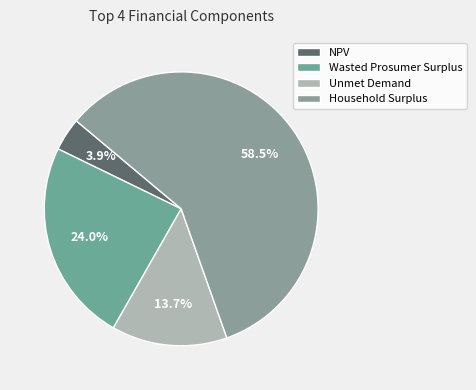

What is the total percentage of Wasted Prosumer Surplus and Household Surplus?

82.4%